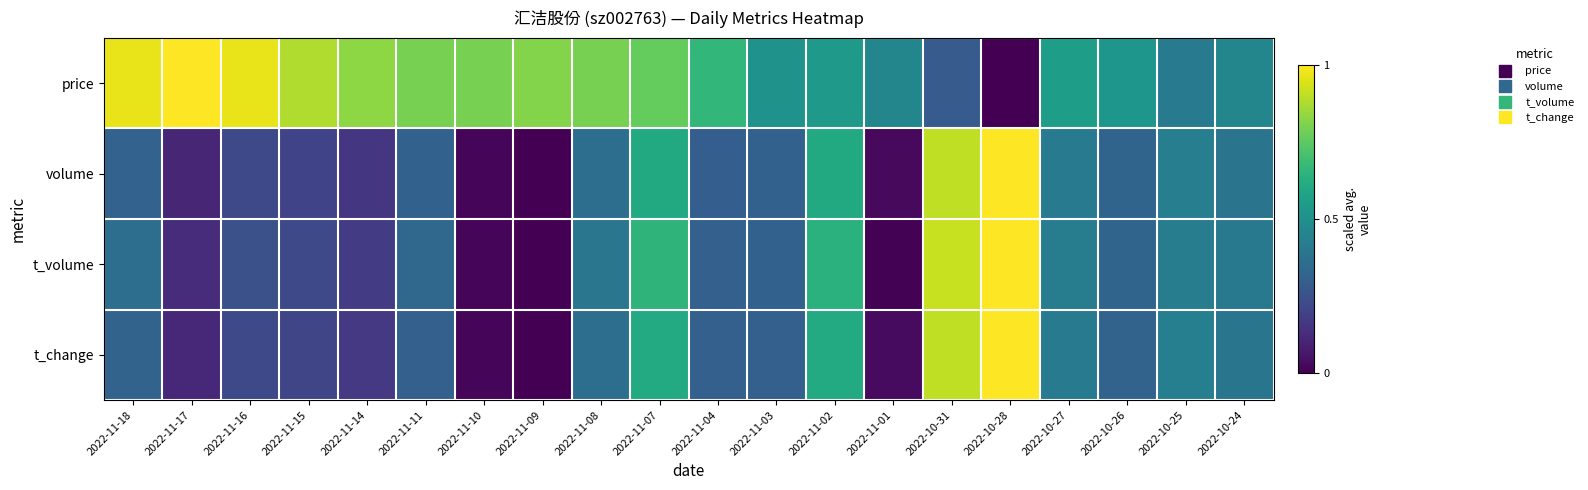

Which series has the widest spread of values?

price